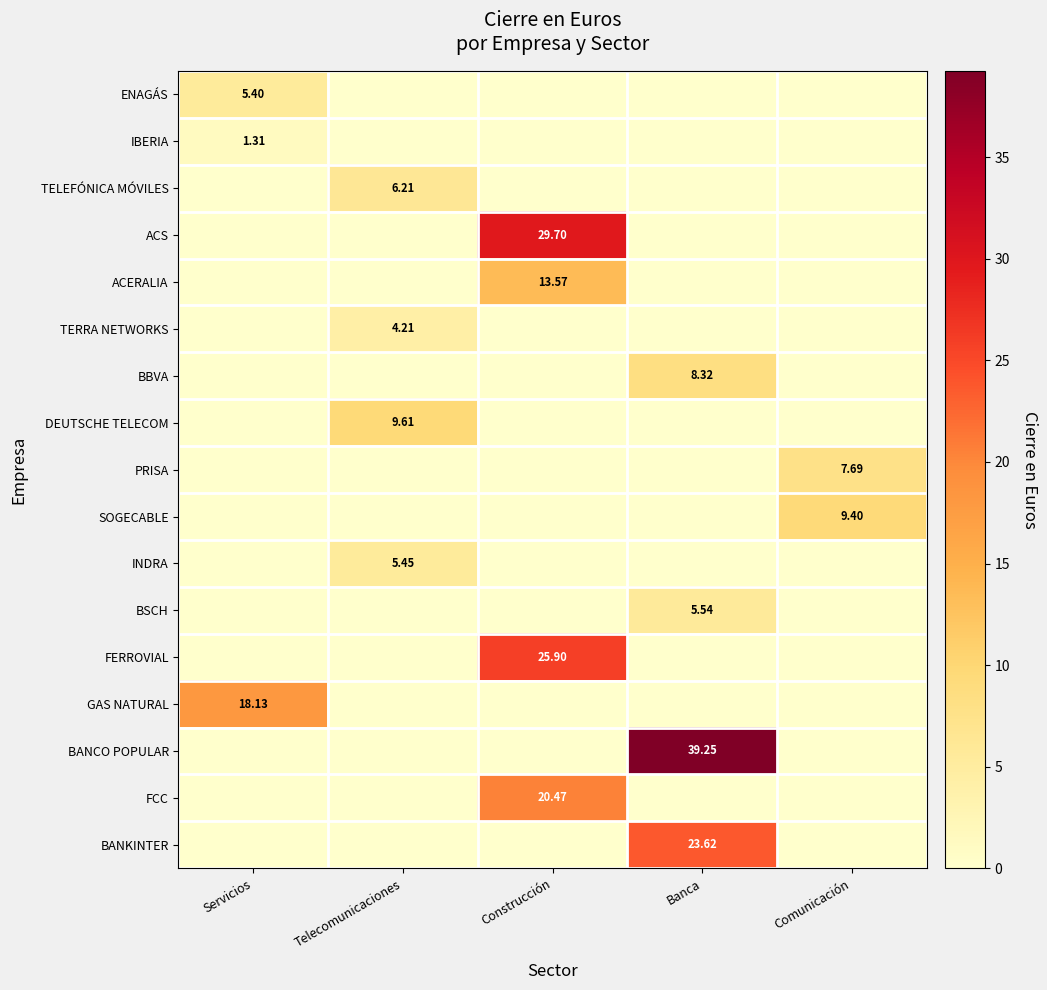

Rank the series at Banca from lowest to highest value.

ENAGÁS, IBERIA, TELEFÓNICA MÓVILES, ACS, ACERALIA, TERRA NETWORKS, DEUTSCHE TELECOM, PRISA, SOGECABLE, INDRA, FERROVIAL, GAS NATURAL, FCC, BSCH, BBVA, BANKINTER, BANCO POPULAR